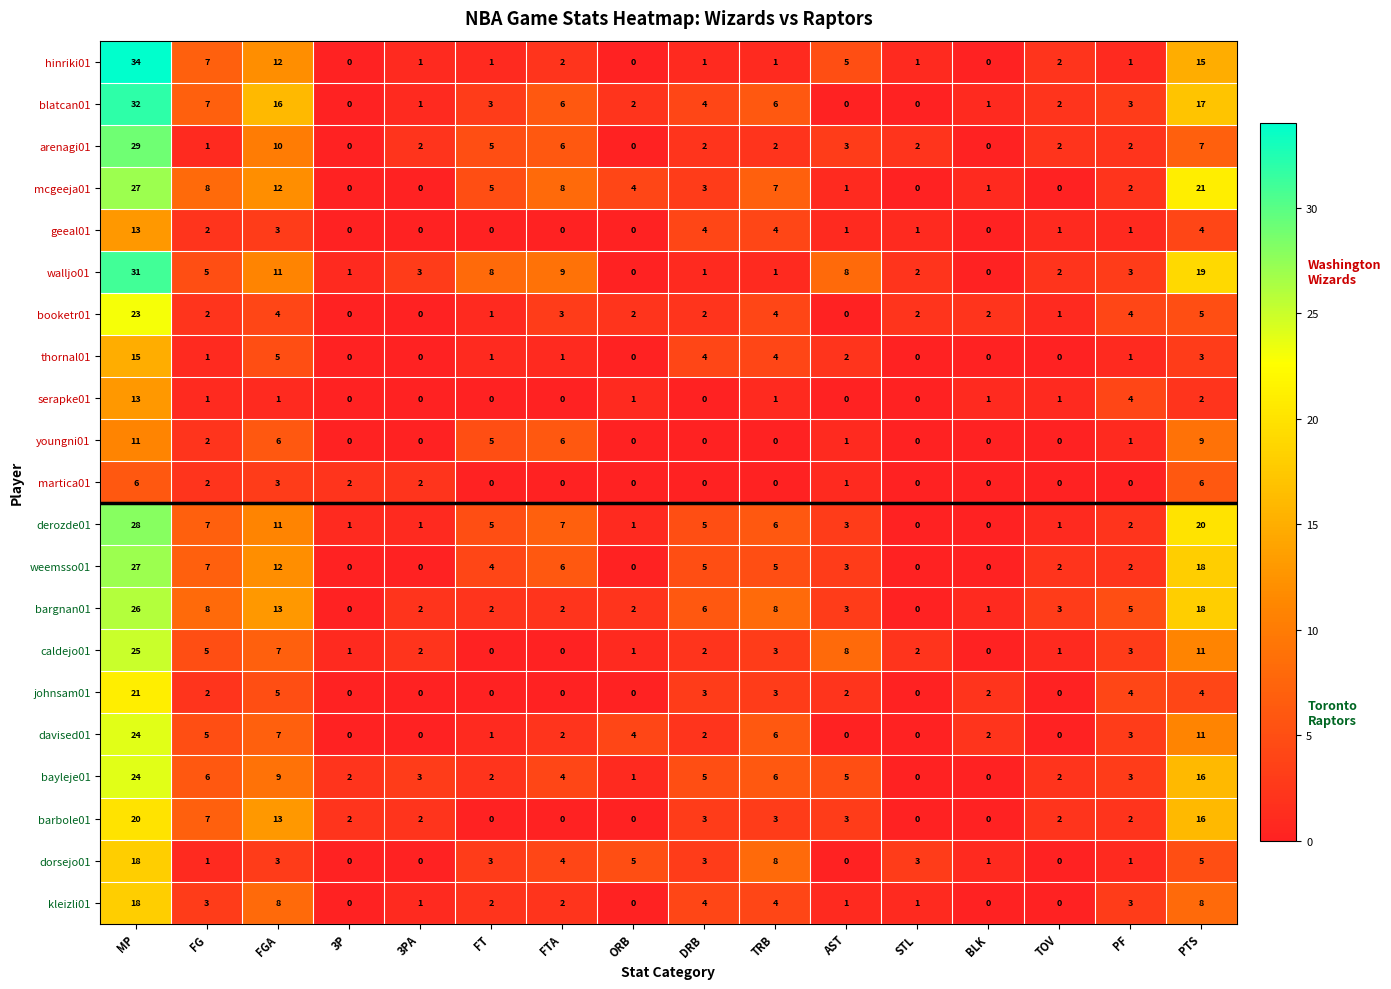

Which series has the largest total across all categories?

walljo01